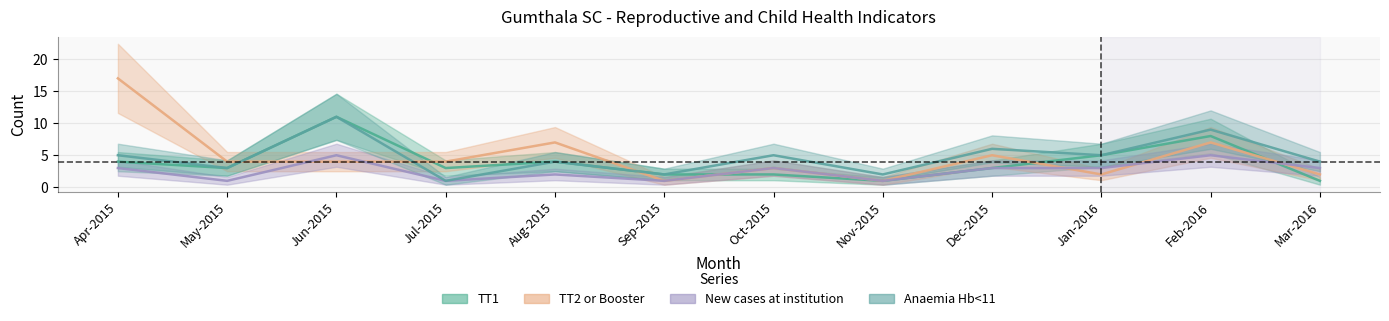

Where is the first local maximum for Anaemia Hb<11?

Jun-2015